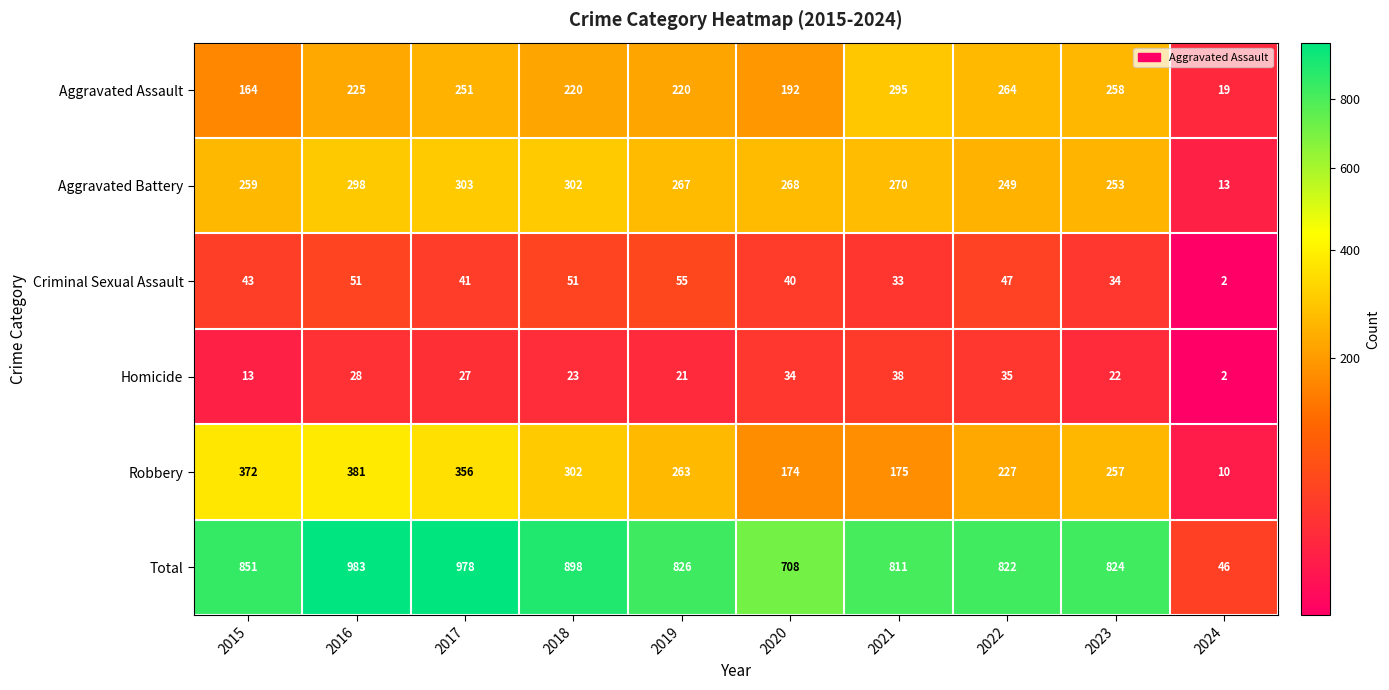

What is the maximum value for Homicide?

38